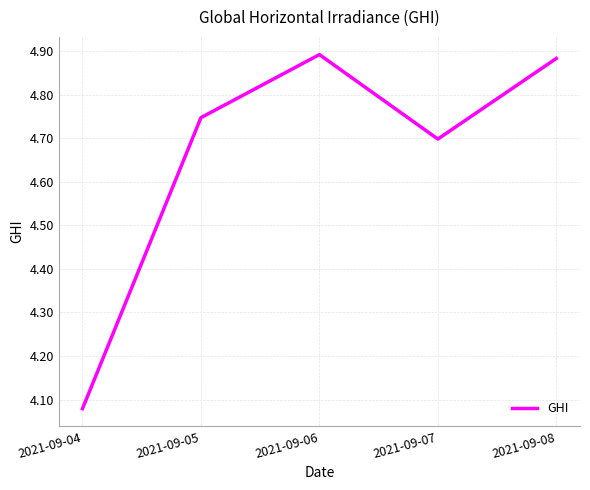

Is it true that the value at 2021-09-07 is 7.0?

False